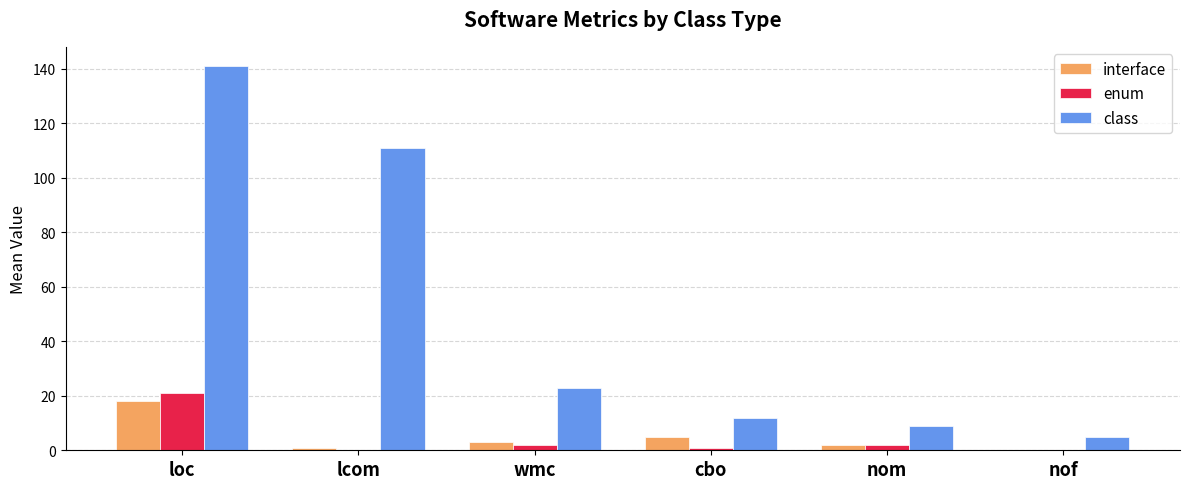

Is it true that class equals 54 at loc?

False